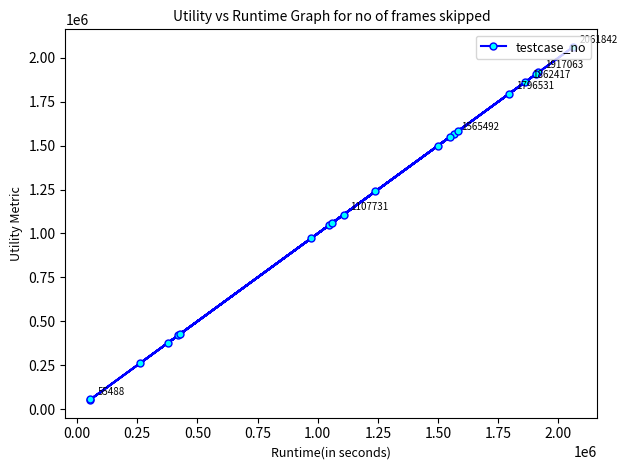

What is the difference between the maximum and minimum values?

2010158